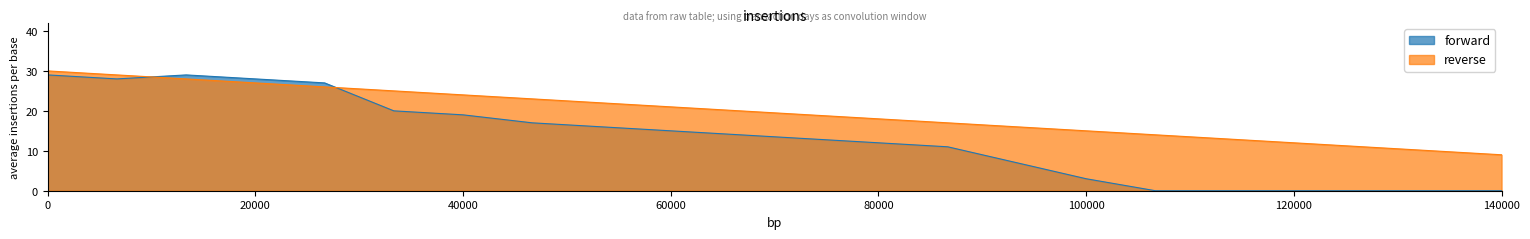

What is the spread (max minus min) of values at 40000?

5